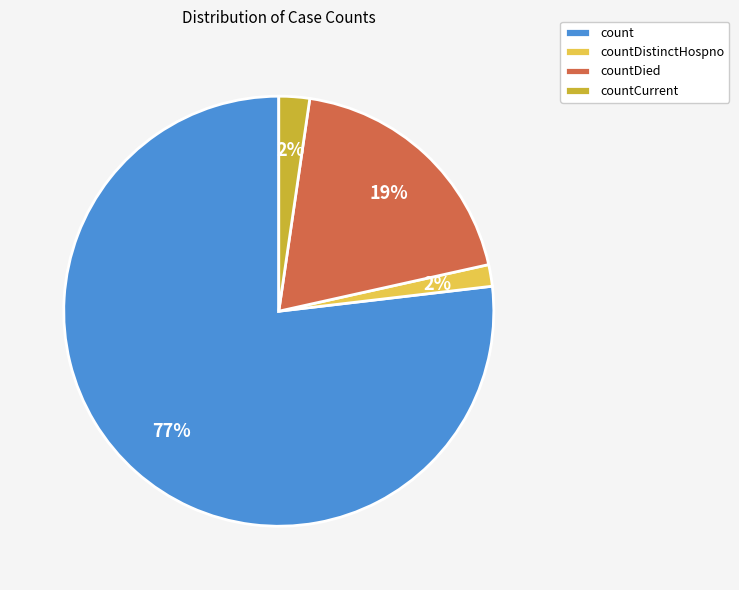

Which slice is the largest?

count